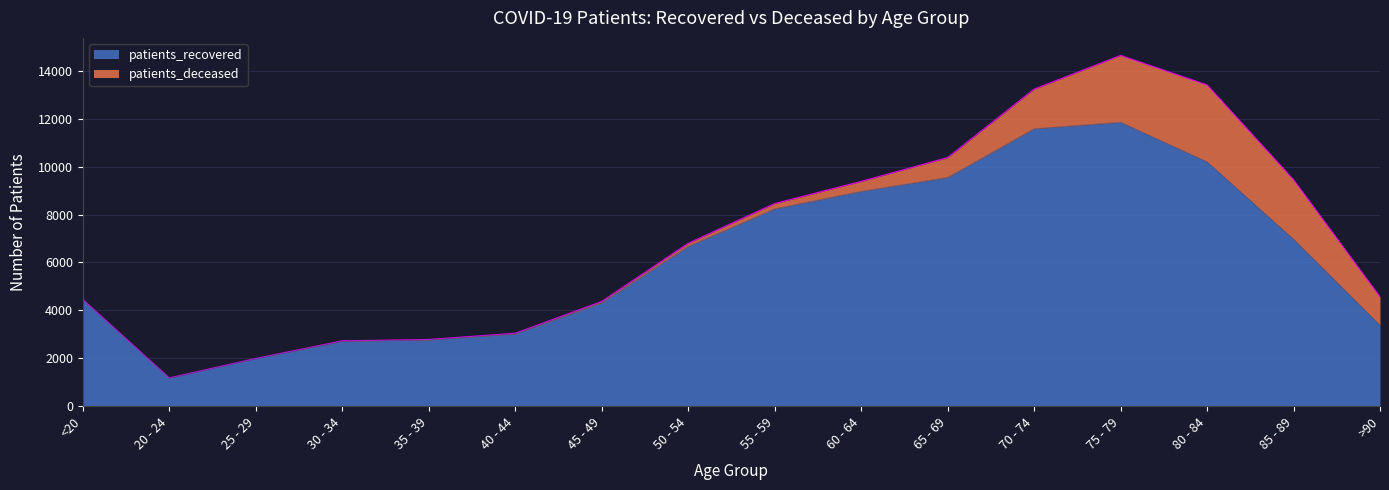

The value at 85 - 89 is 12196. True or false?

False